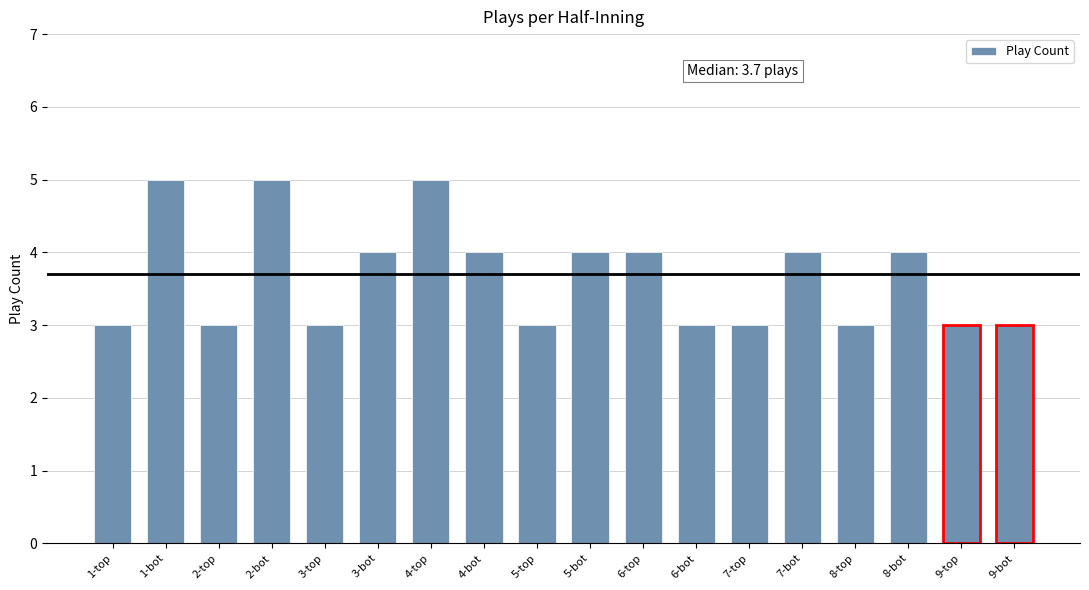

What is the difference between the maximum and minimum values?

2